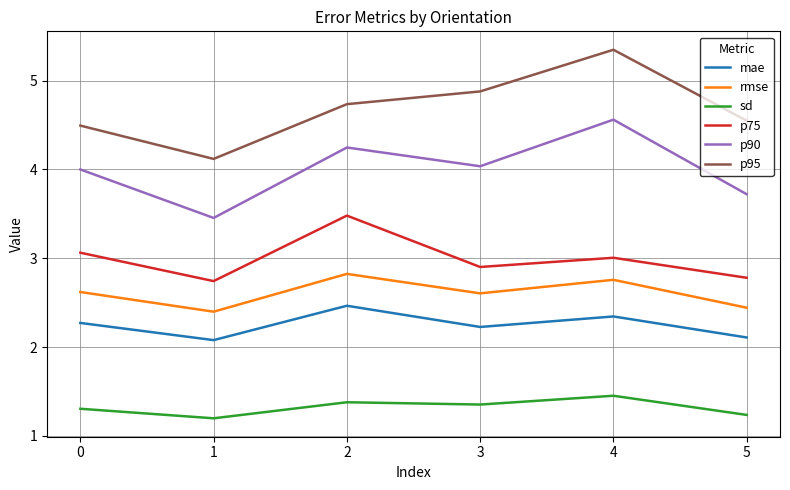

Is it true that p95 equals 1.4 at 0?

False